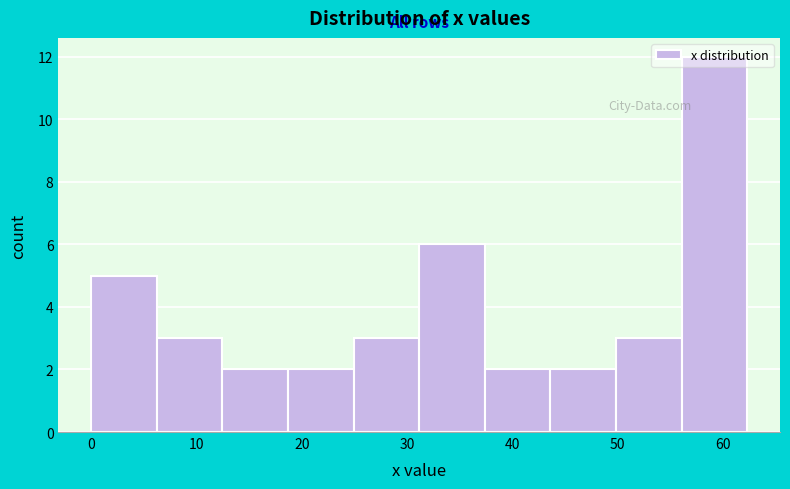

Reading left to right, transcribe this chart: for each bar, give the range it covers on the x-axis and its height. Neither the bar edges nor the heights are printed on the chart, so give them approximately, as read against the axes.

0 to 6: 5
6 to 12: 3
12 to 19: 2
19 to 25: 2
25 to 31: 3
31 to 37: 6
37 to 44: 2
44 to 50: 2
50 to 56: 3
56 to 62: 12